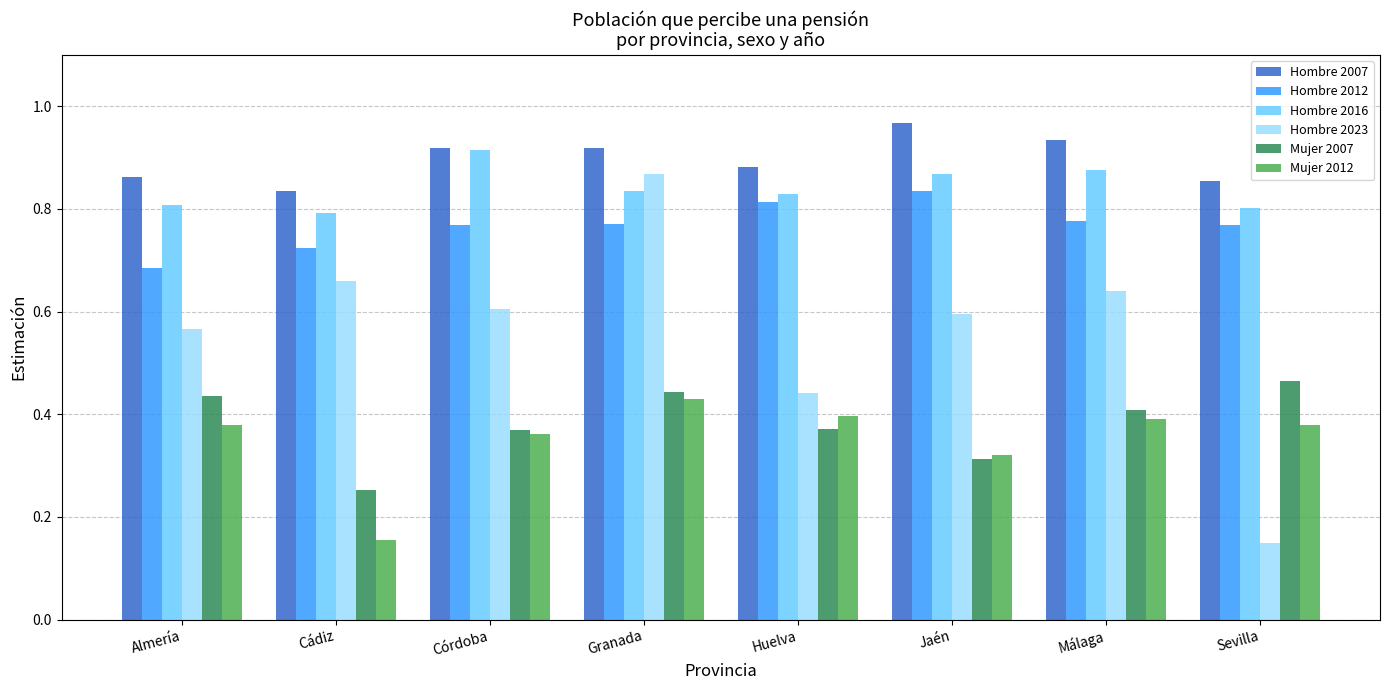

The value of Hombre 2016 at Málaga is 0.6. True or false?

False